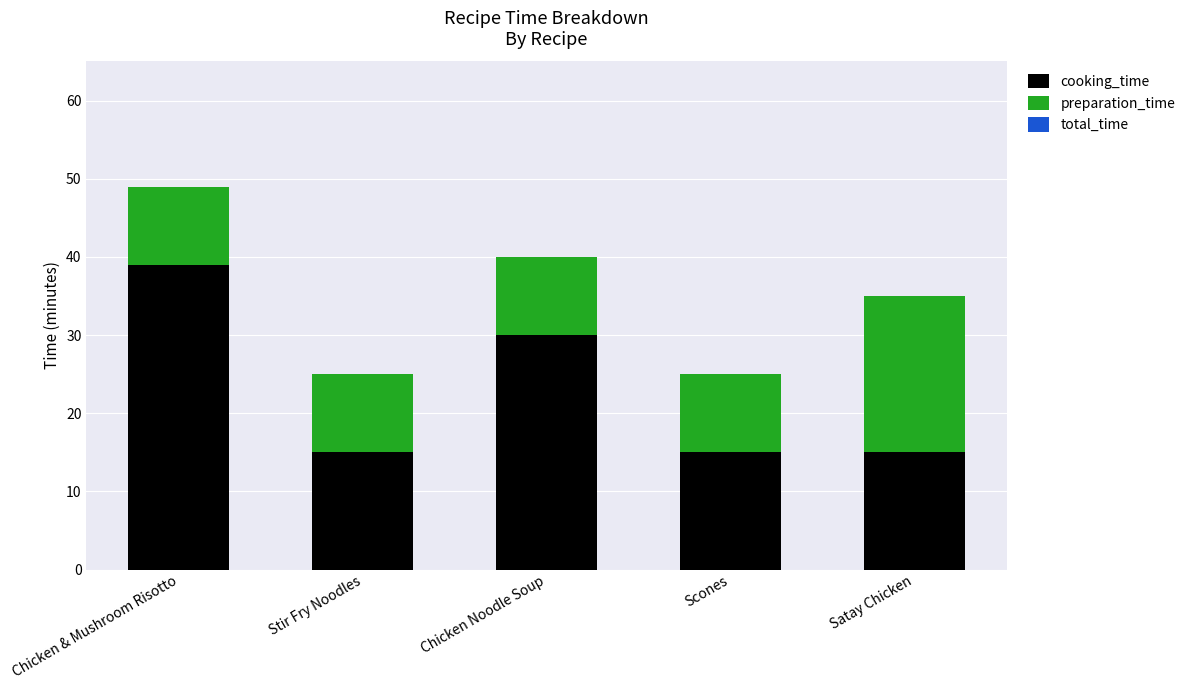

Reading right to left, transcribe the values for cooking_time.

15	15	30	15	39